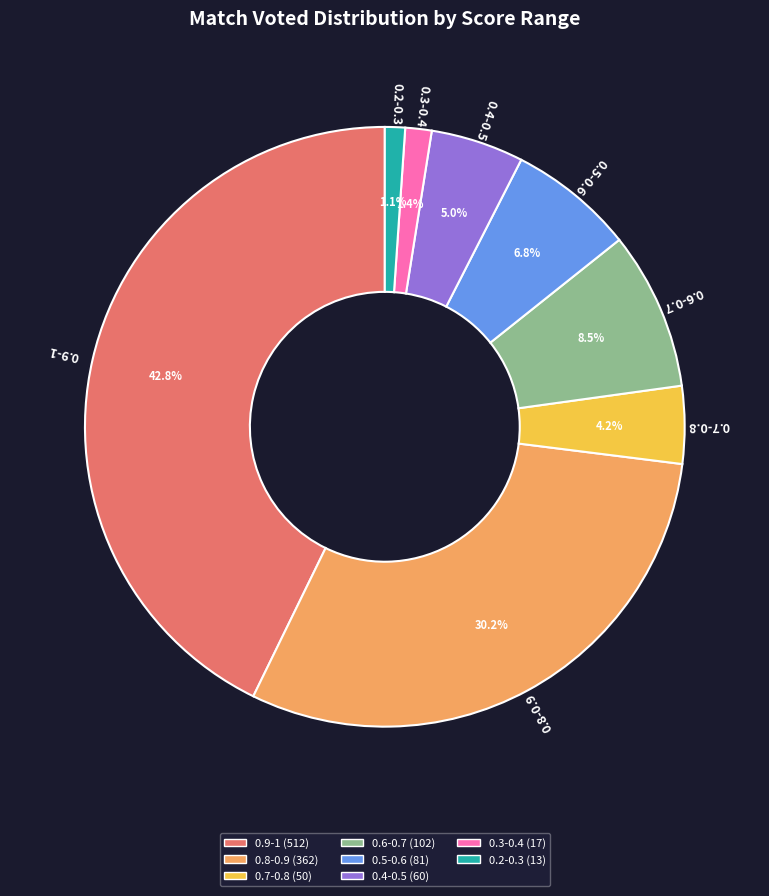

True or false: 0.7-0.8 accounts for 13% of the total.

False